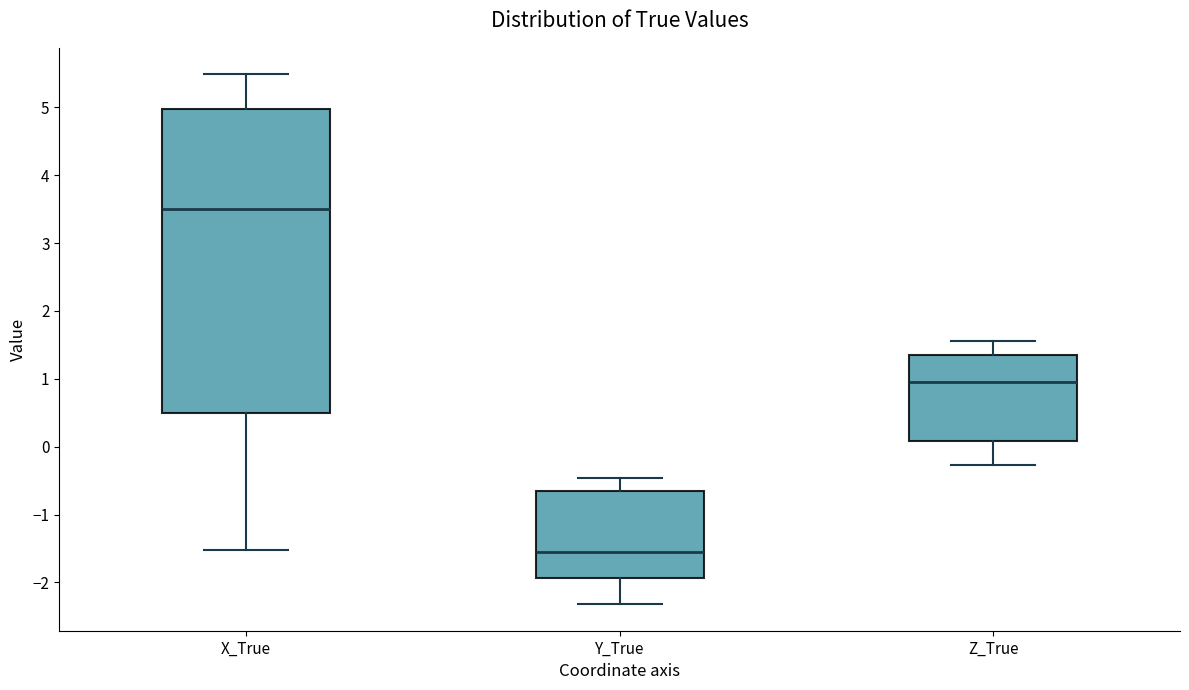

Reading left to right, read every box against the y-axis: the position of its median line, the range the box covers, and the ends of its whiskers. The values are not printed on the chart, so give them approximately, as read against the axis.

X_True: median 3.5, box 0.5 to 5.0, whiskers -1.5 to 5.5
Y_True: median -1.6, box -1.9 to -0.7, whiskers -2.3 to -0.5
Z_True: median 0.9, box 0.1 to 1.3, whiskers -0.3 to 1.6